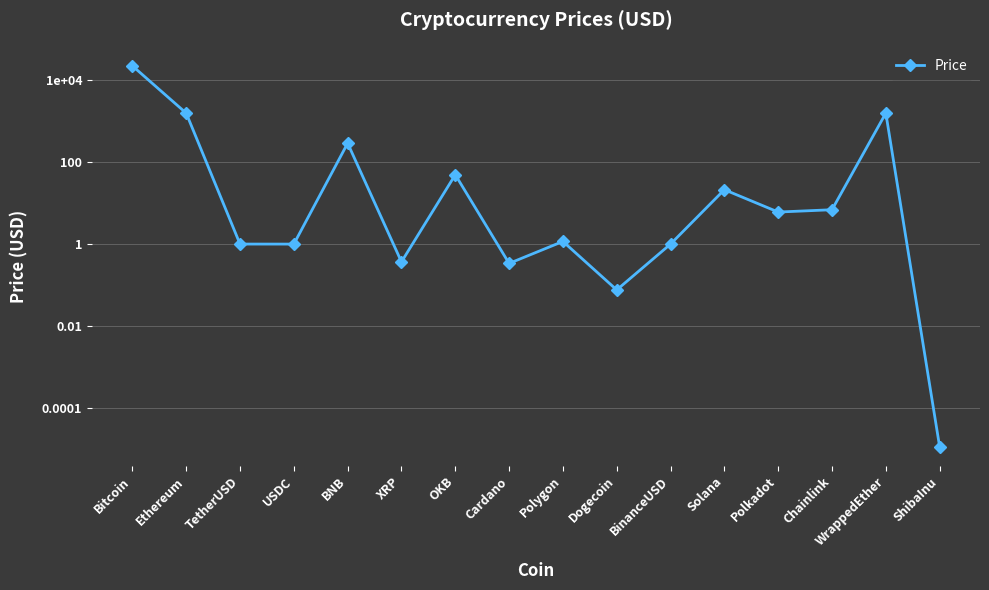

The chart shows a value of 0.1 at Dogecoin. True or false?

True